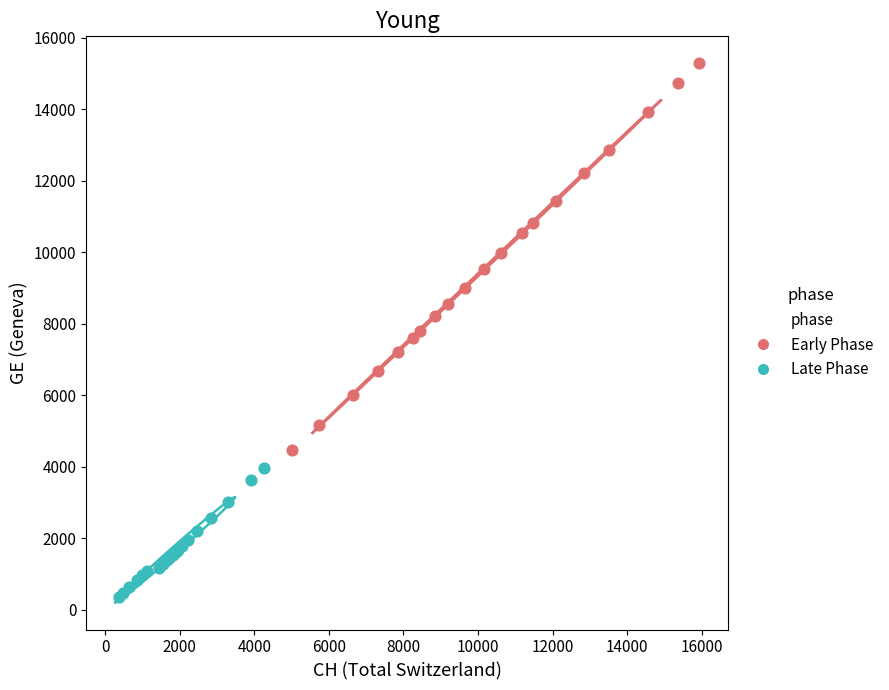

Which series contains the lowest Y value?

Early Phase